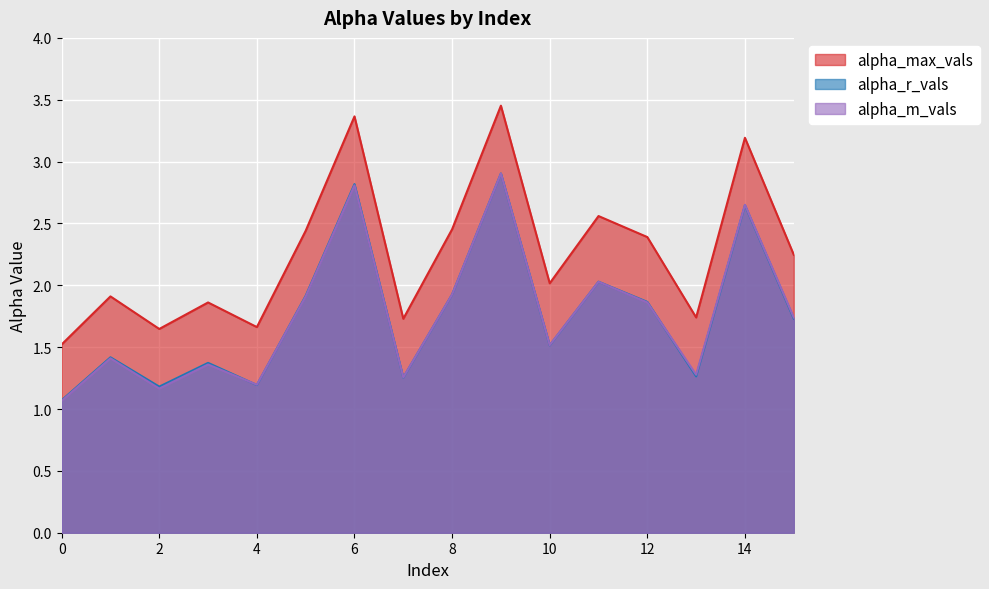

At which category is the sum across all series the highest?

9